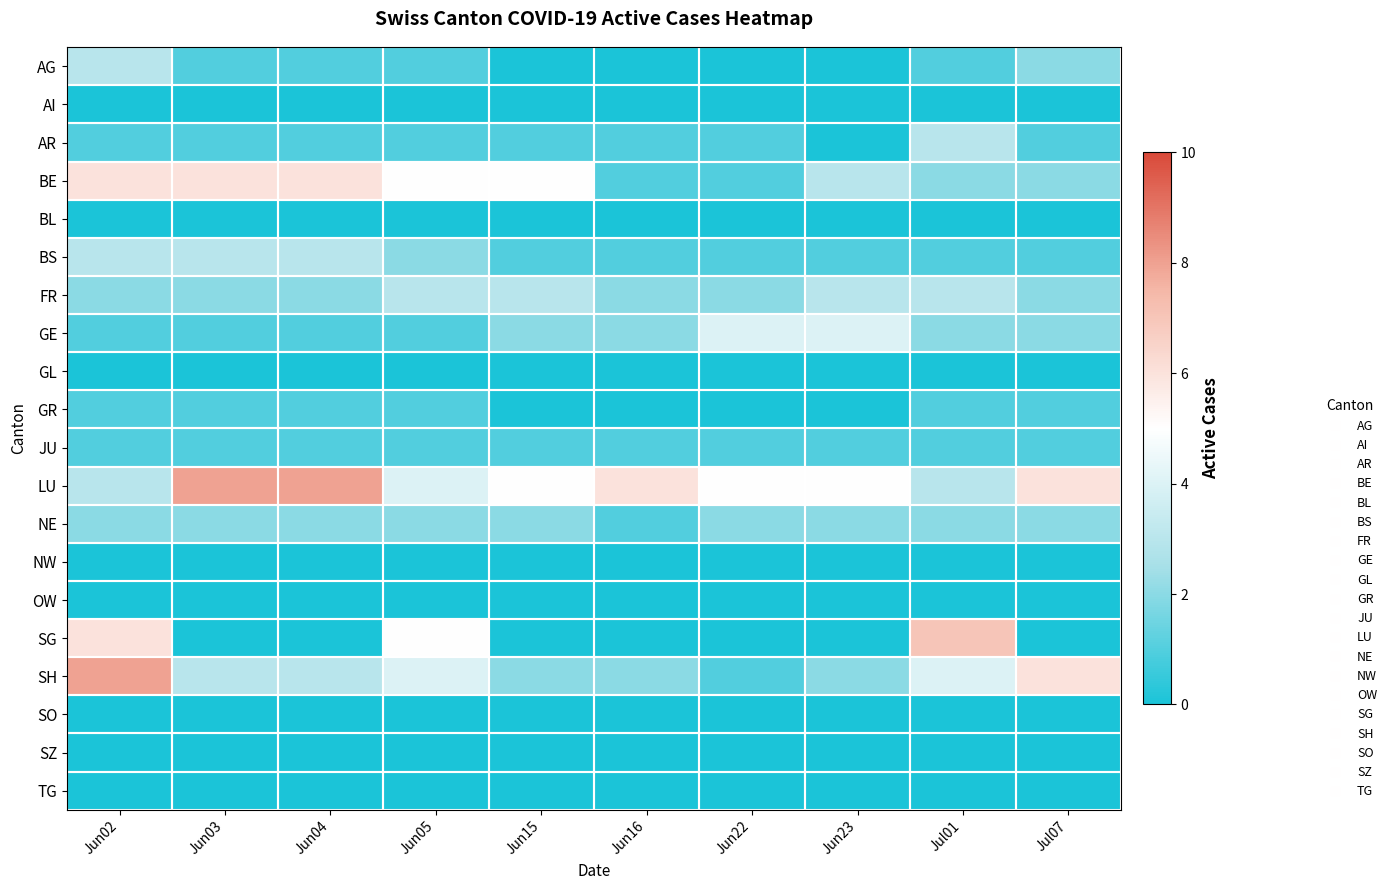

Which series has the widest spread of values?

SG